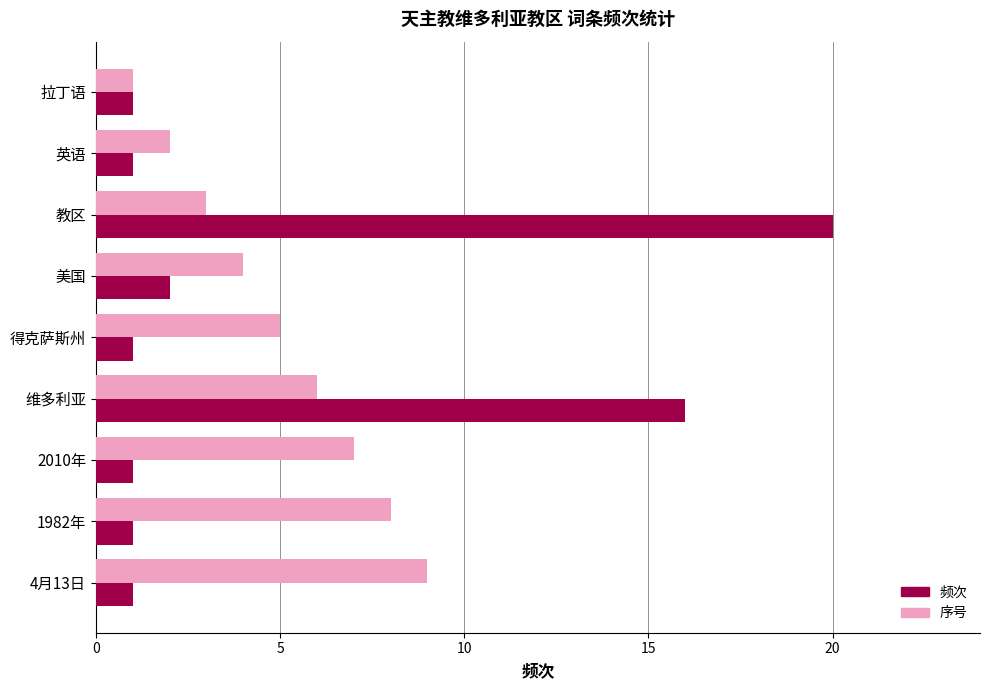

The 序号 series shows 10 at 维多利亚. True or false?

False